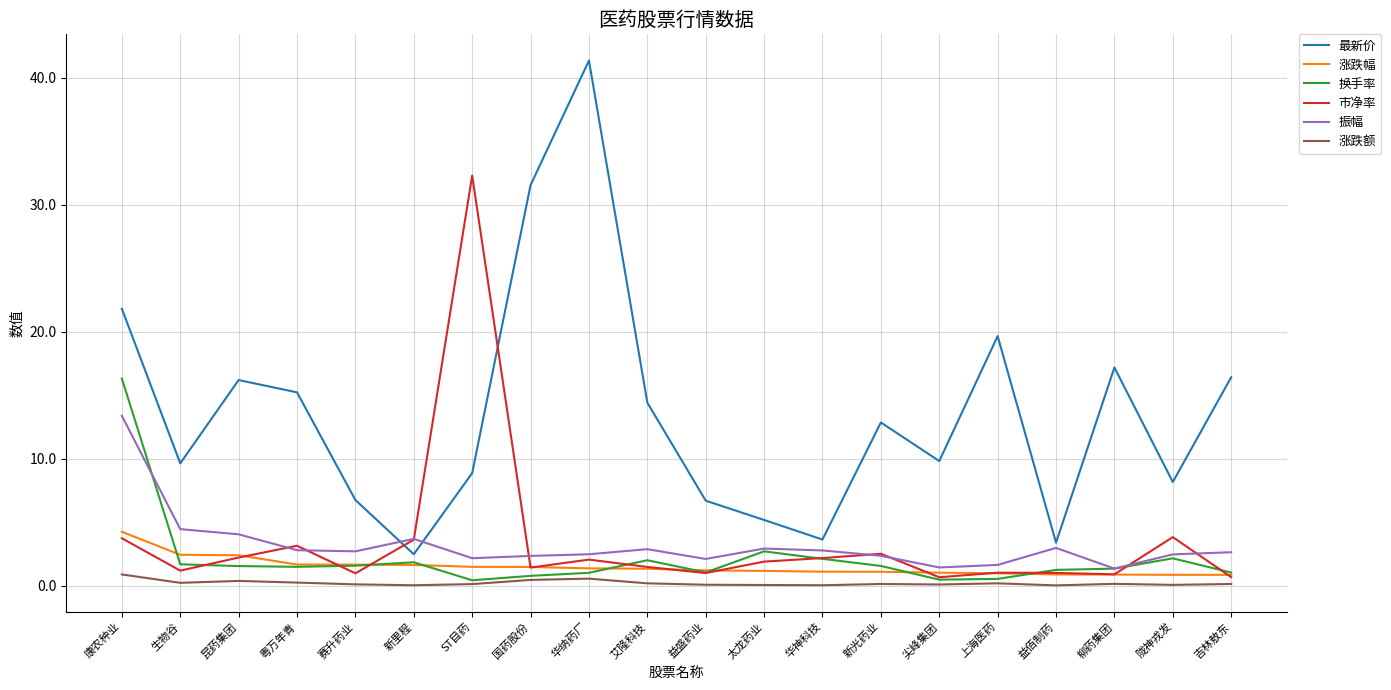

True or false: 最新价 and 市净率 intersect in this chart.

True